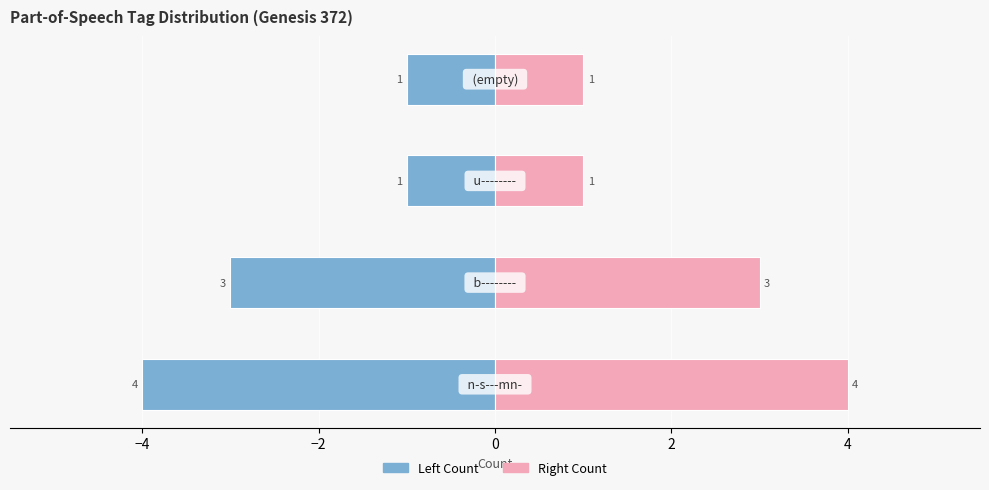

How many groups of bars are there?

4